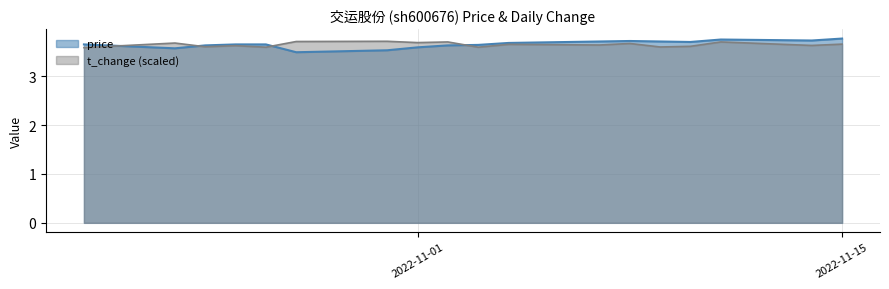

What position from the left is 2022-10-27?

5